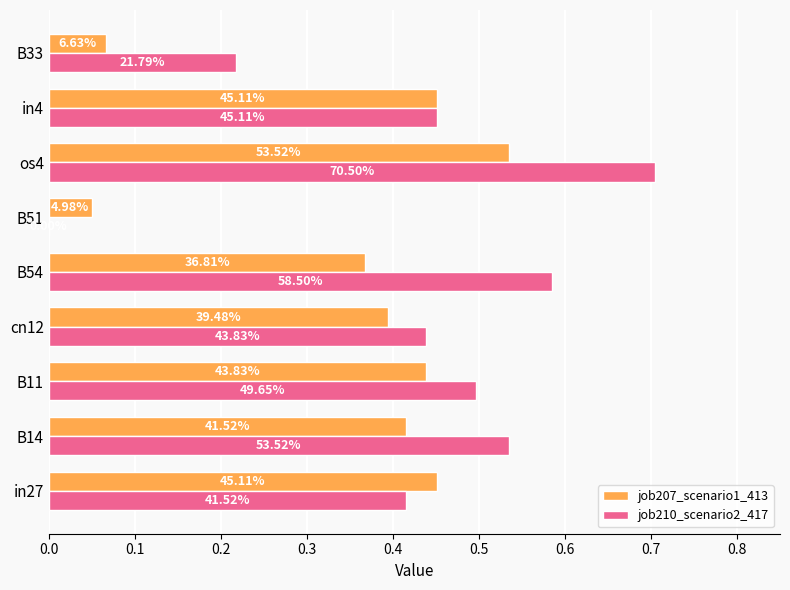

What are all the series names shown in the legend?

job207_scenario1_413, job210_scenario2_417